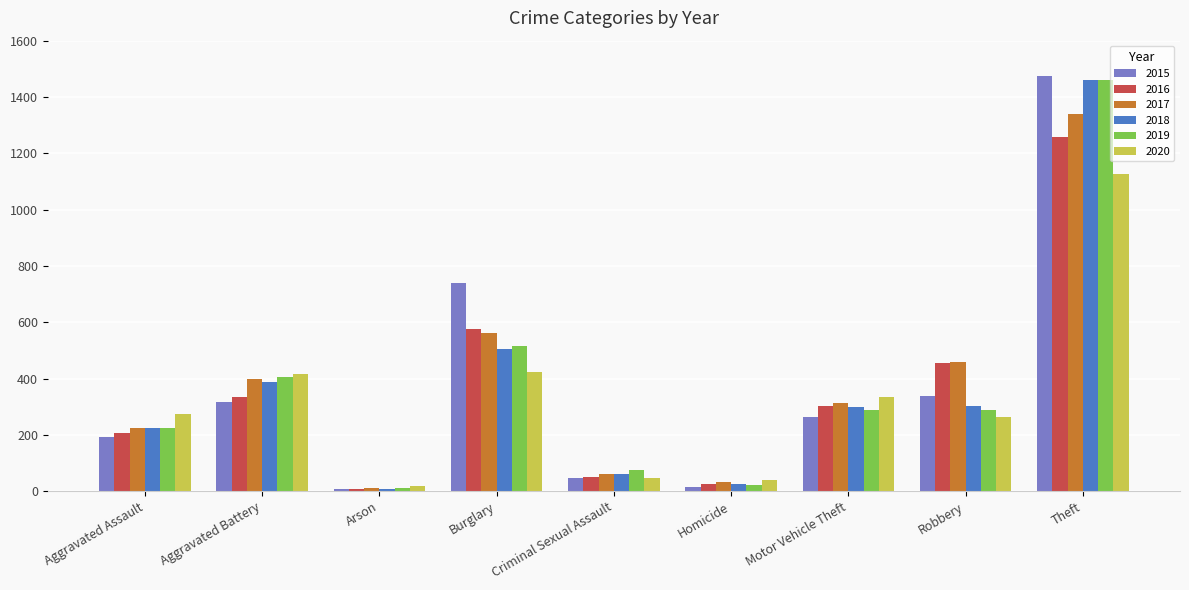

Count the number of data series in this chart.

6